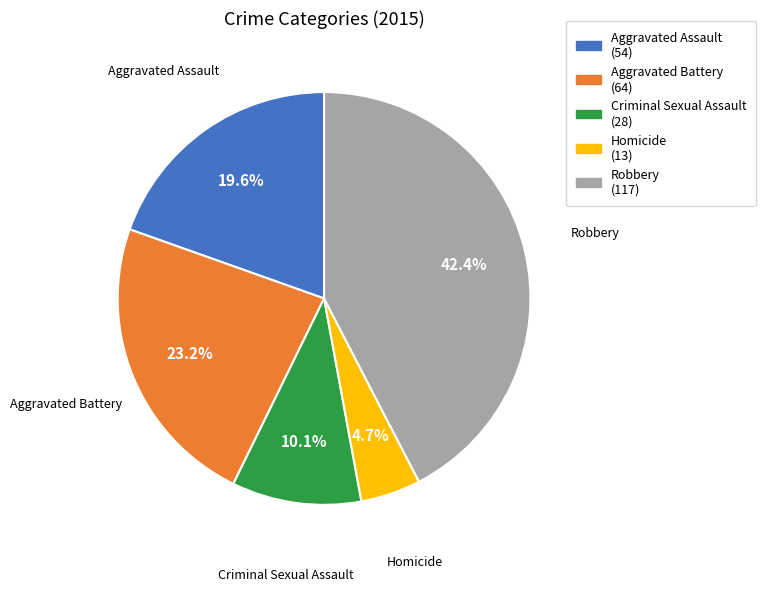

Which slice is the largest?

Robbery